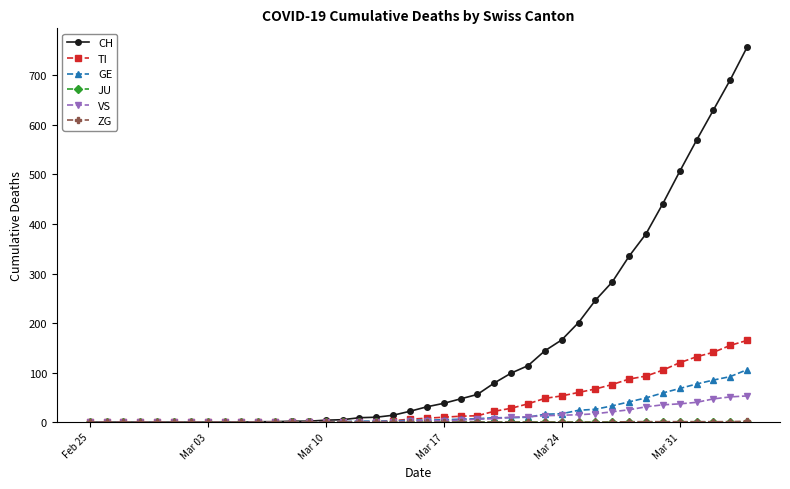

What is the greatest value displayed?

757